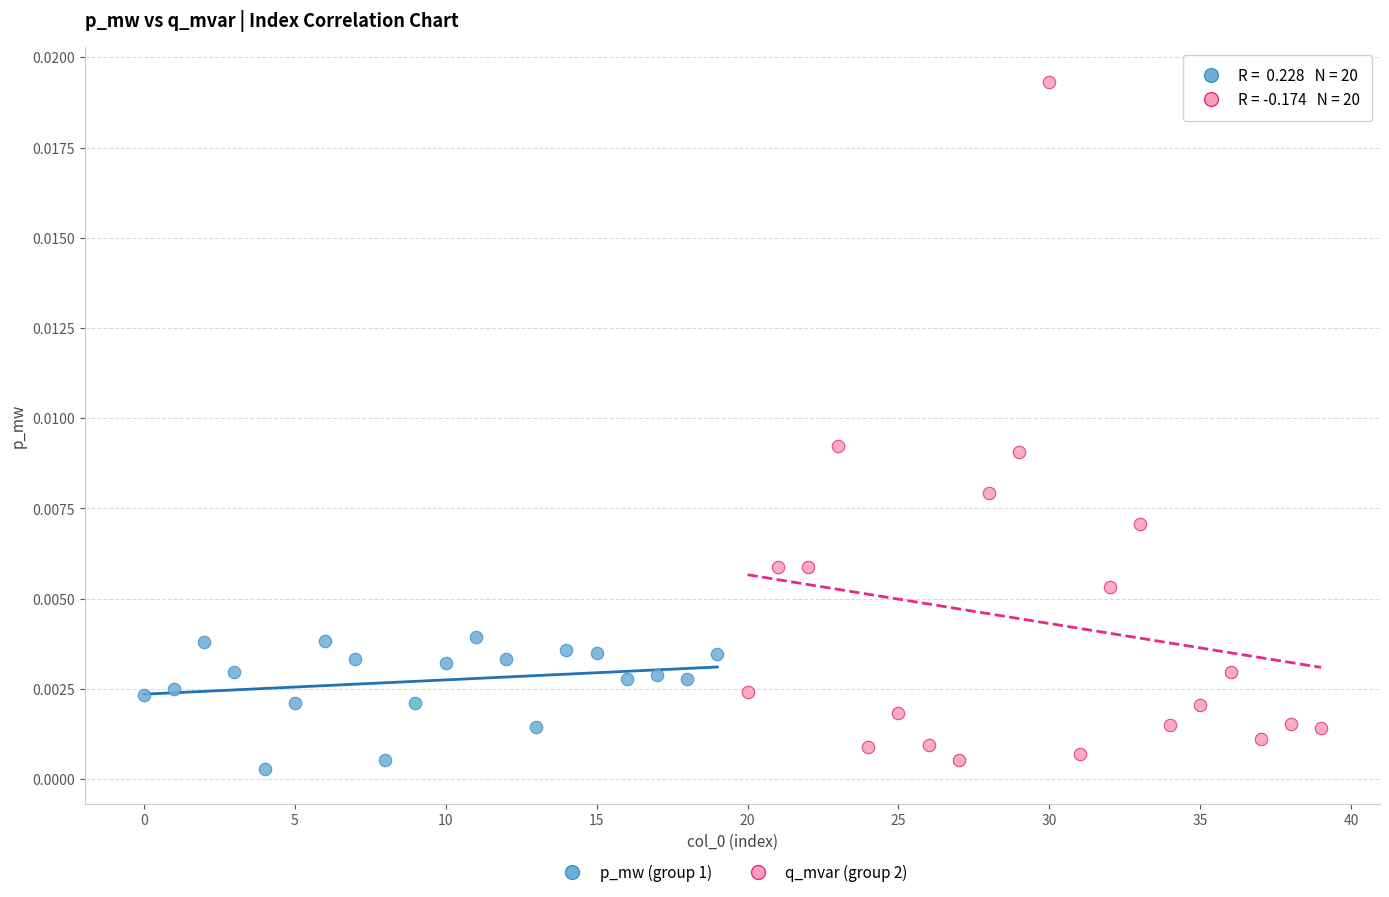

Which series reaches the maximum Y coordinate?

q_mvar (group 2)